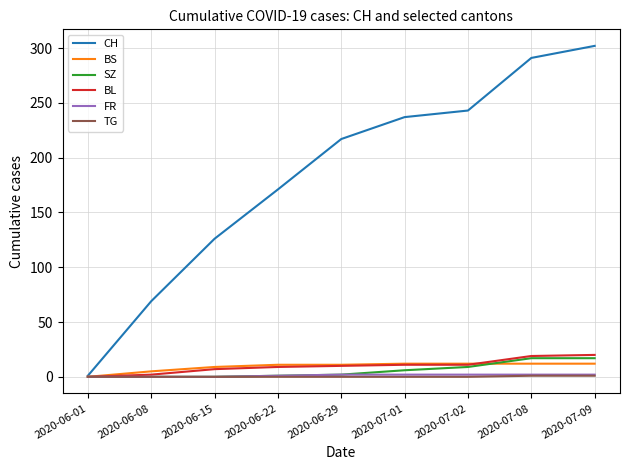

What is the total value across all series at 2020-07-01?

268